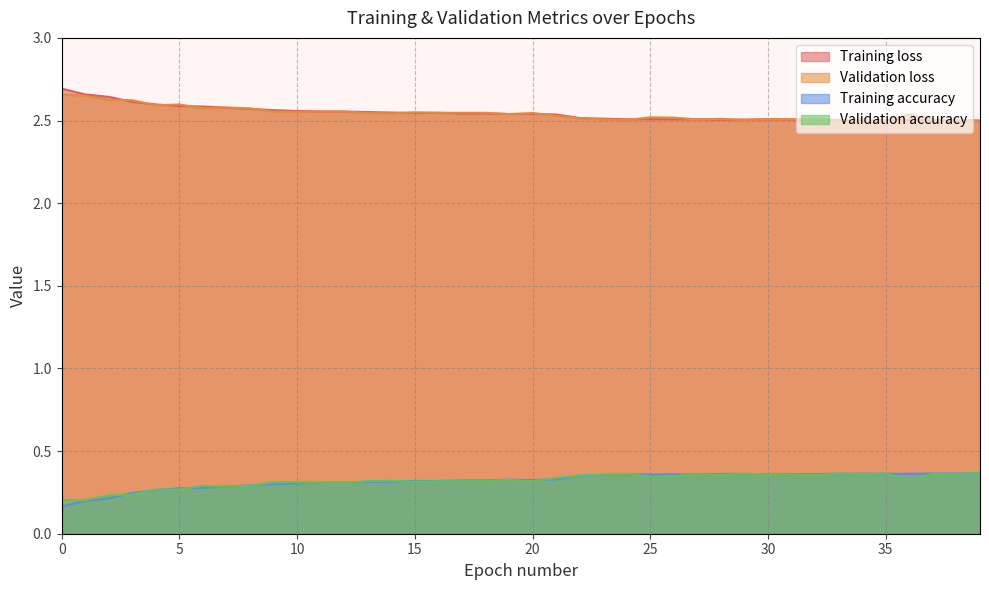

At which category is the sum across all series the highest?

26